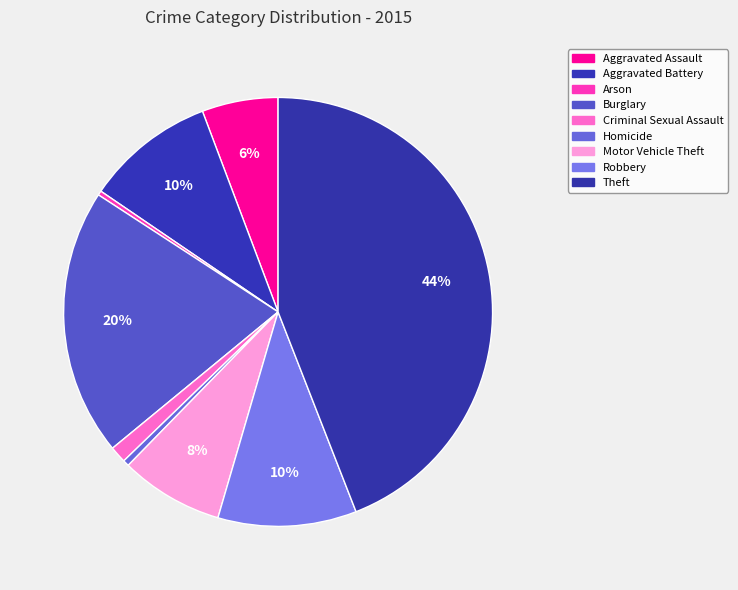

True or false: Motor Vehicle Theft accounts for 1% of the total.

False